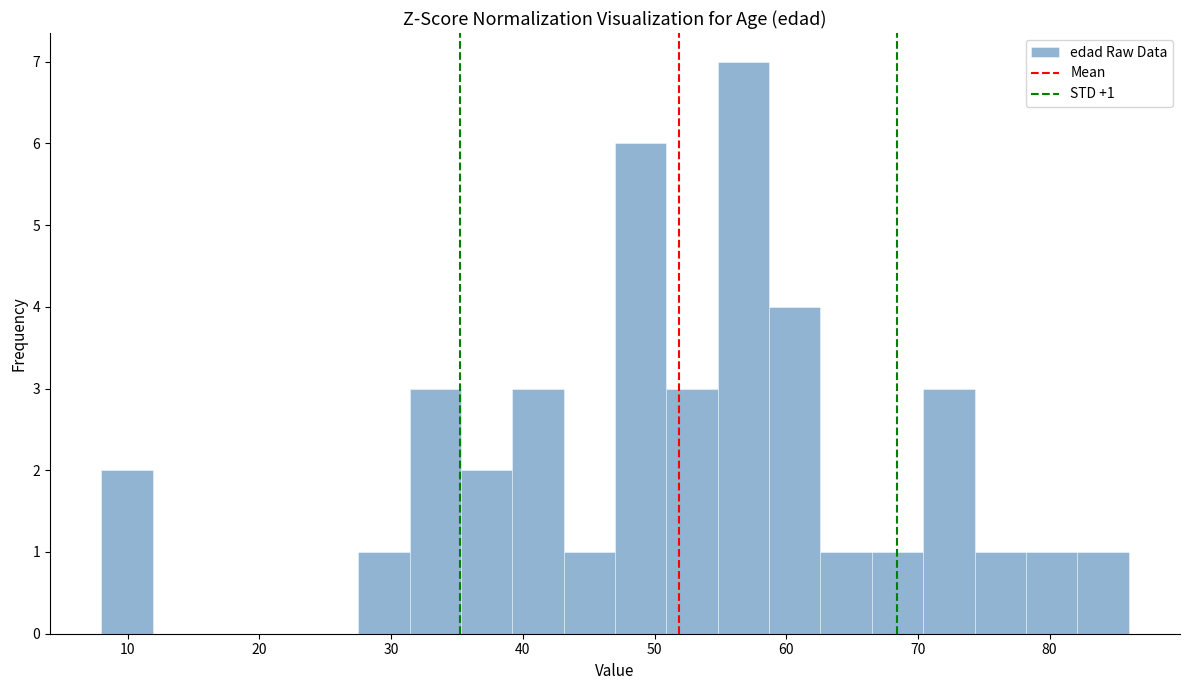

Around what value on the x-axis is the tallest bar? Give the approximate position of its centre, as read against the axis.

57